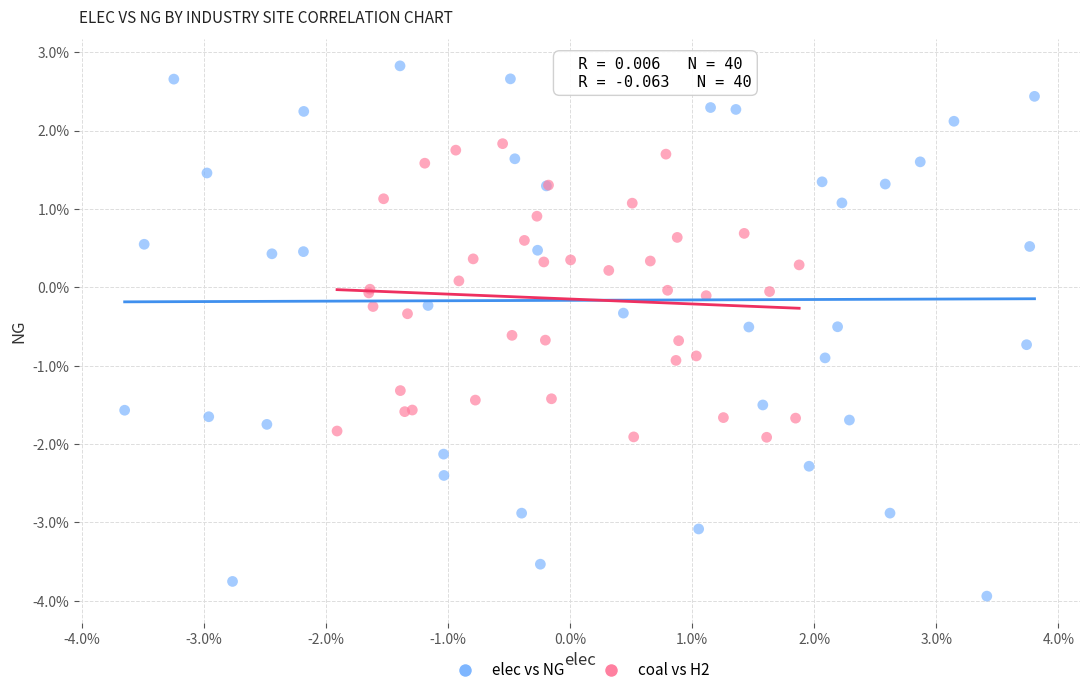

What are all the series names shown in the legend?

elec vs NG, coal vs H2